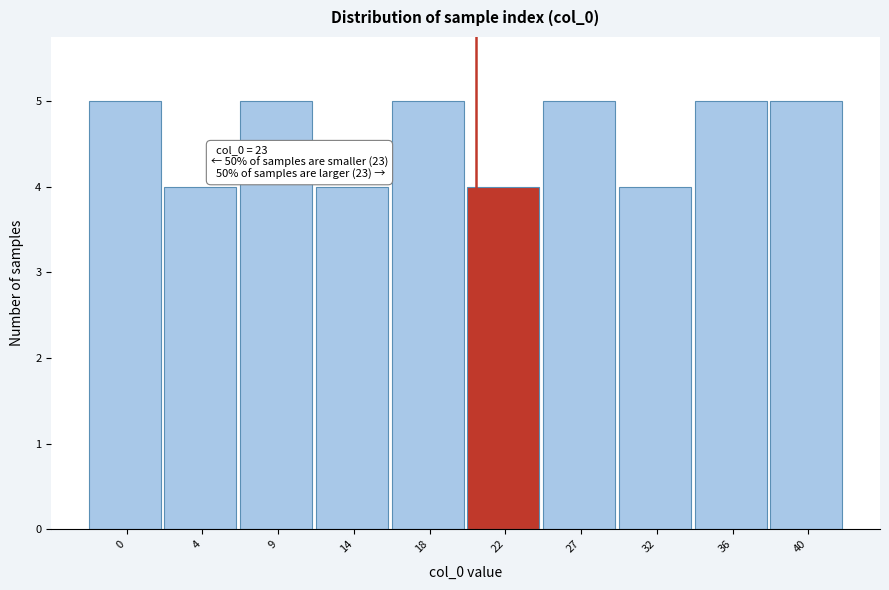

Reading left to right, transcribe all the data shown in this chart.

5	4	5	4	5	4	5	4	5	5